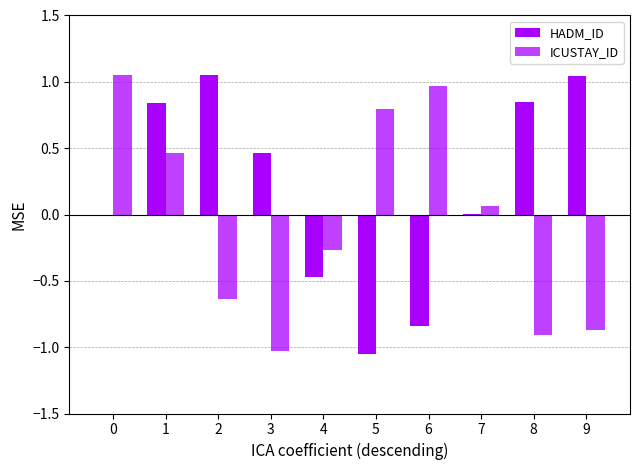

Rank the categories by ICUSTAY_ID value from lowest to highest.

3, 8, 9, 2, 4, 7, 1, 5, 6, 0